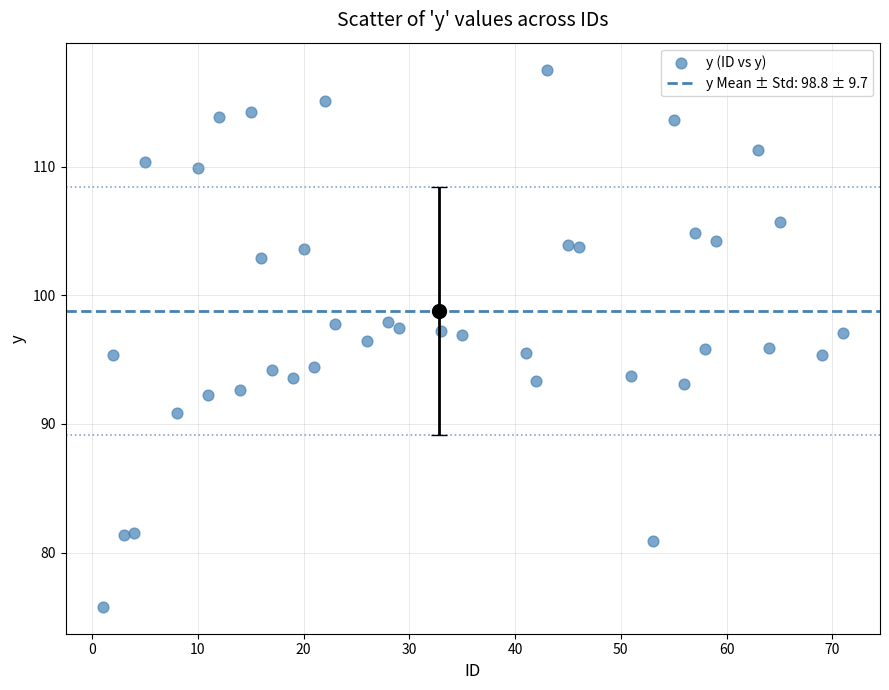

What is the range of Y values (max minus min)?

41.8